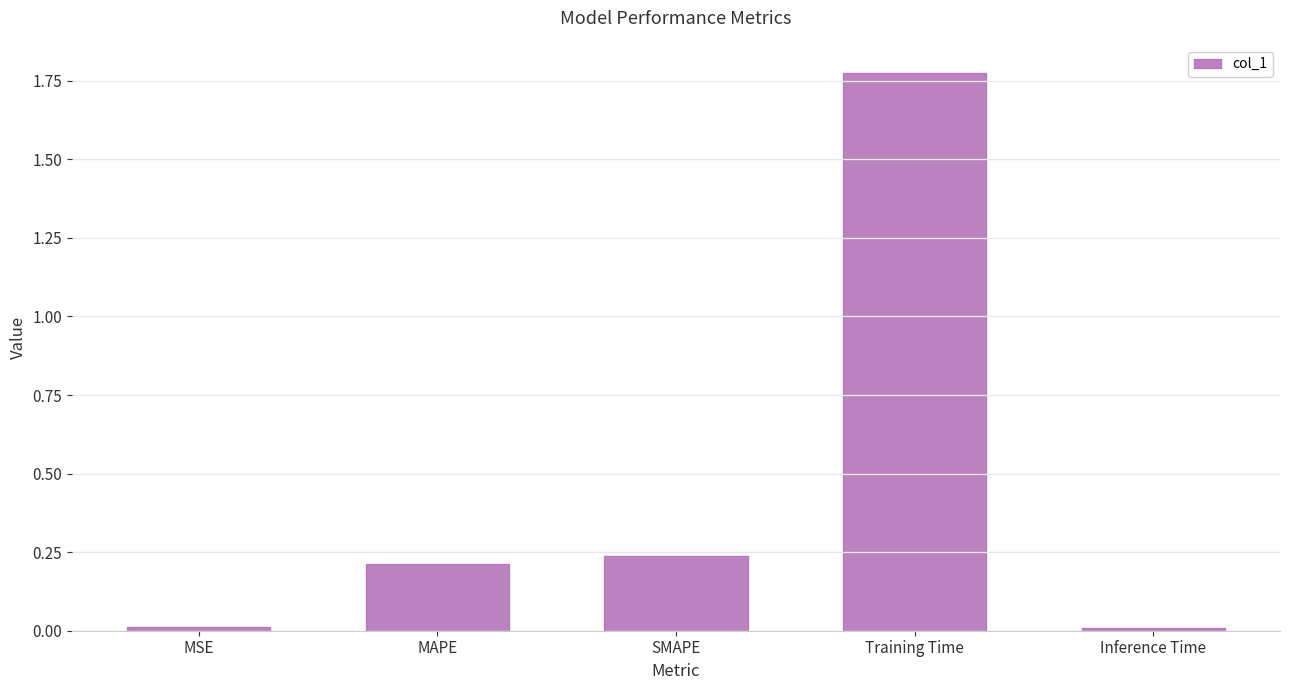

Which category has the highest value across all series?

Training Time